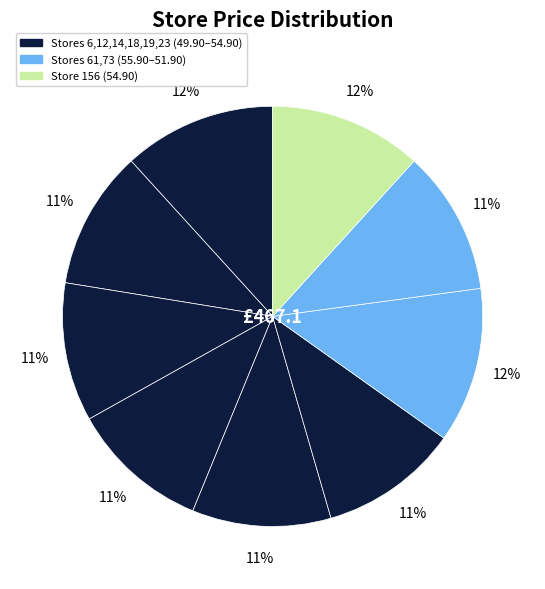

To the nearest percent, what is the average slice percentage?

11%